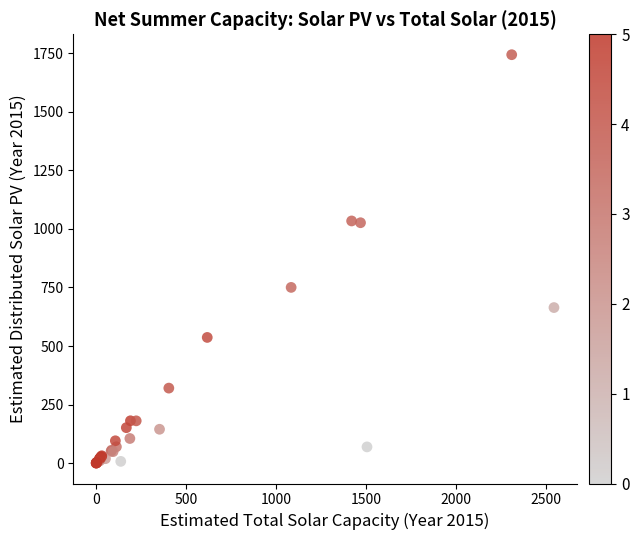

What Y value in the scatter plot is closest to 872?

750.3